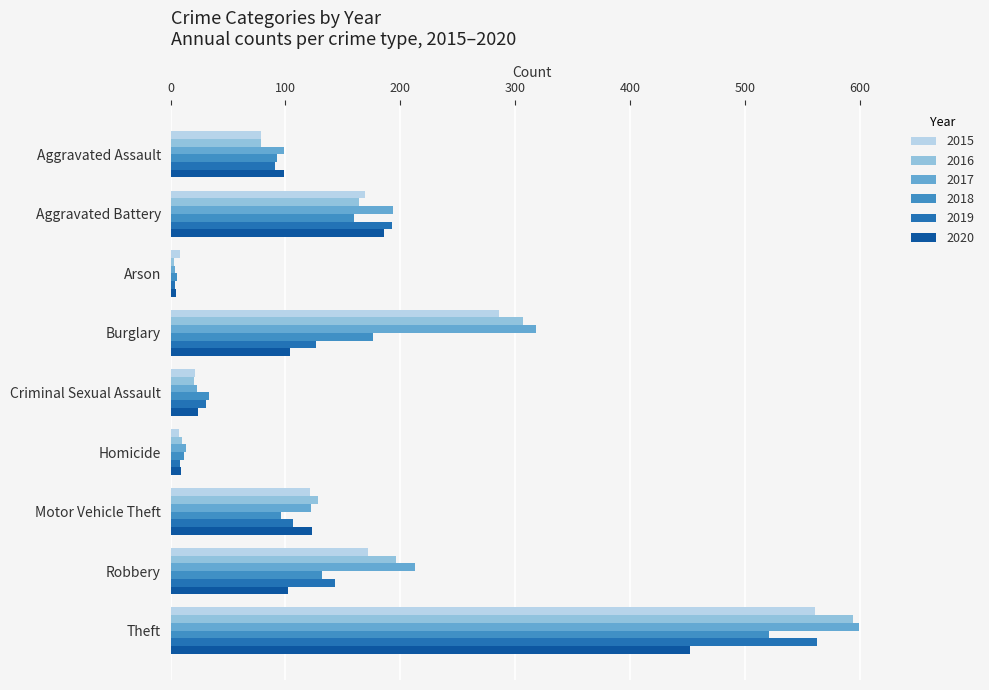

At which category is the sum across all series the highest?

Theft